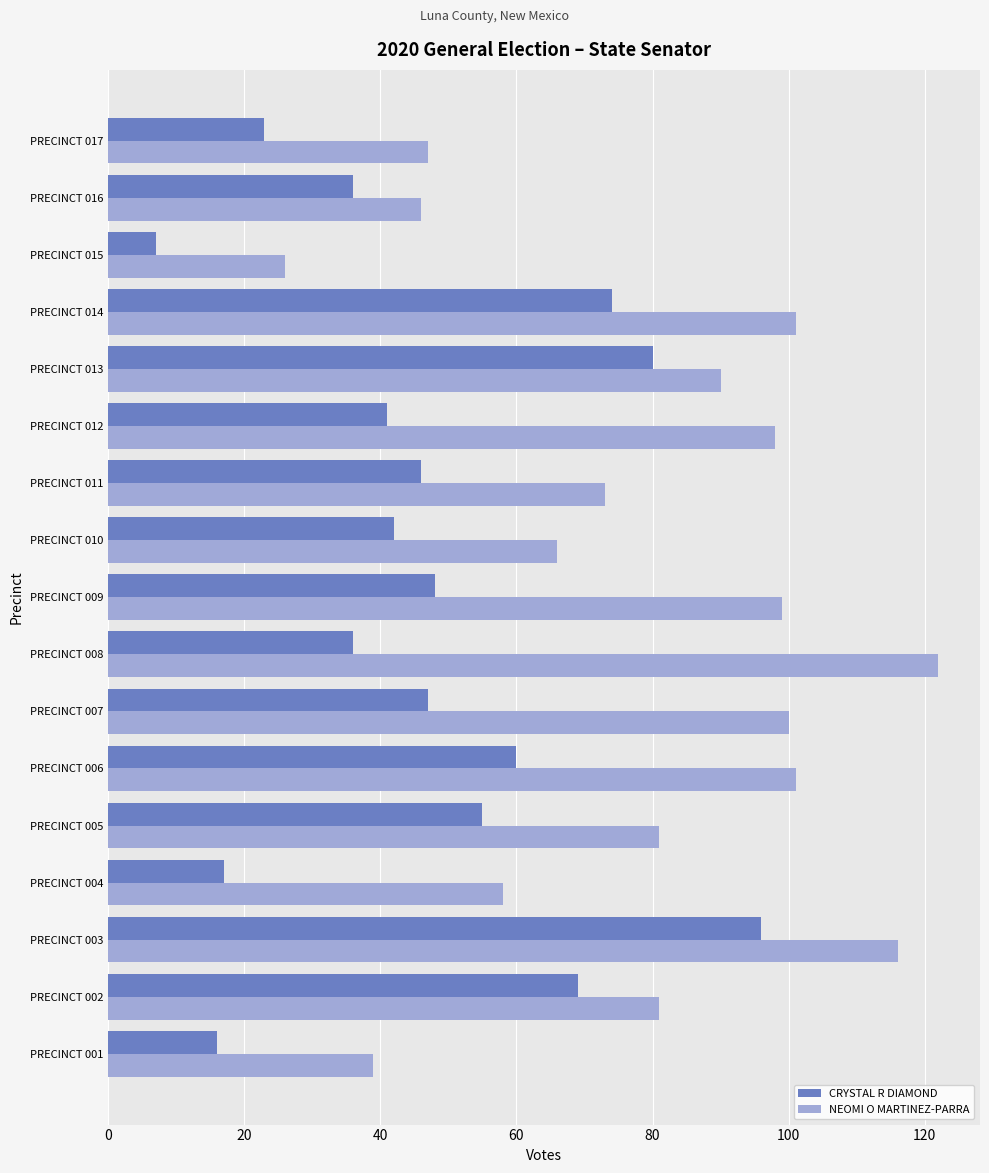

Which category has the lowest value across all series?

PRECINCT 015